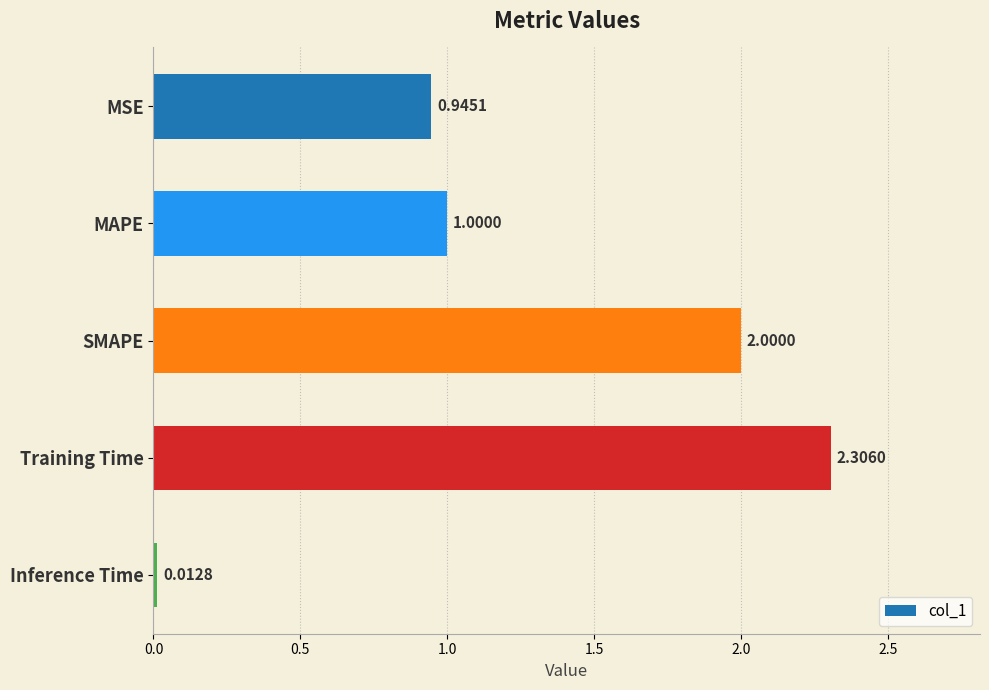

What is the difference between the values at SMAPE and Inference Time?

2.0